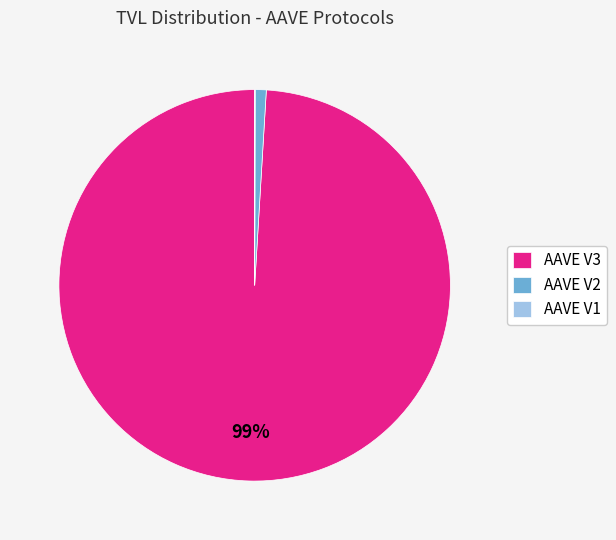

Does AAVE V3 account for over 50% of the chart?

Yes